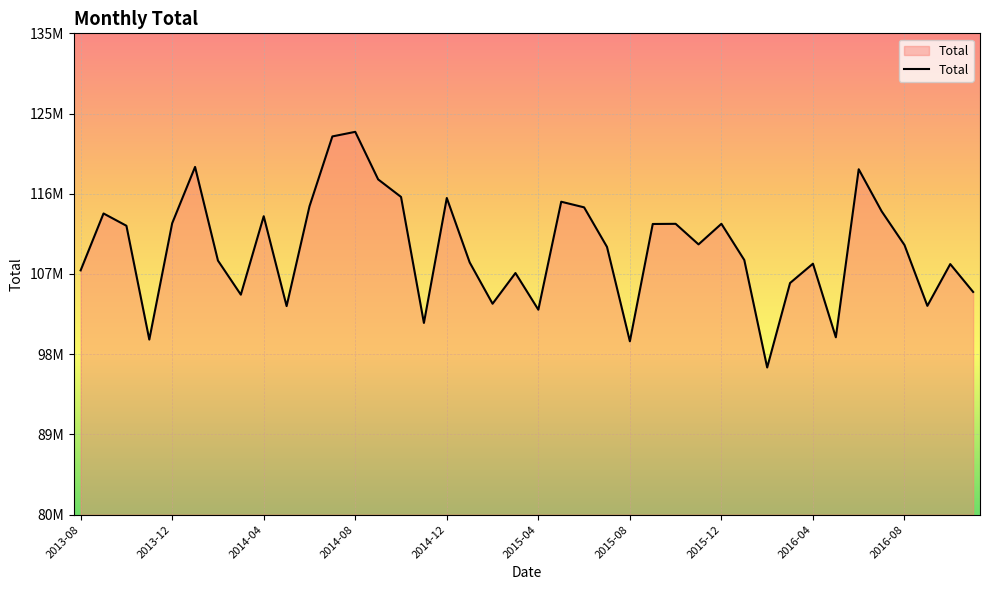

What is the smallest value displayed?

96816239